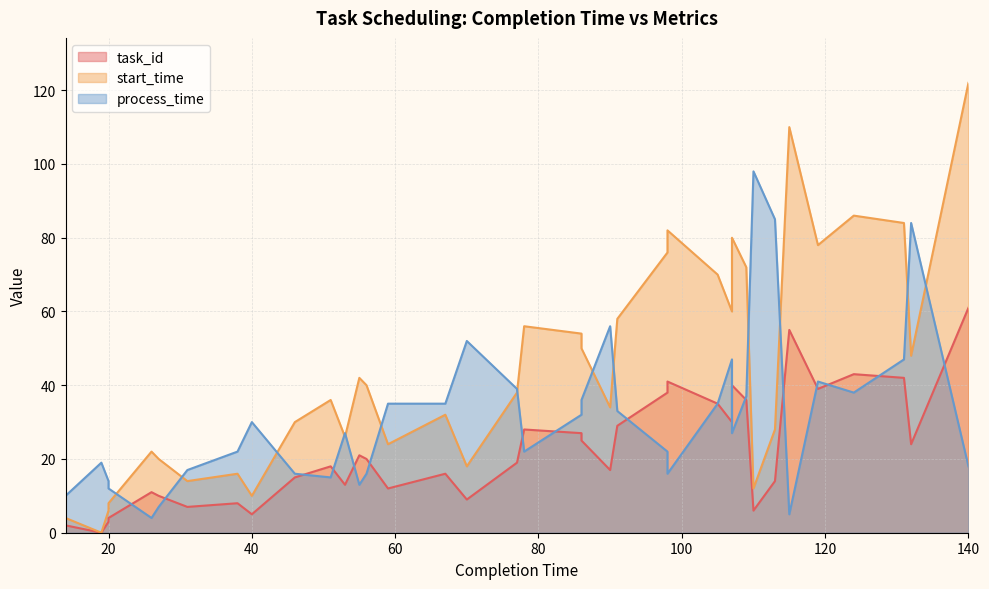

Reading right to left, list all the values displayed in this chart.

task_id: 61	24	42	43	39	55	14	6	36	40	30	35	41	38	29	17	25	27	28	19	9	16	12	20	21	13	18	15	5	8	7	10	11	4	3	0	2	1
start_time: 122	48	84	86	78	110	28	12	72	80	60	70	82	76	58	34	50	54	56	38	18	32	24	40	42	26	36	30	10	16	14	20	22	8	6	0	4	2
process_time: 18	84	47	38	41	5	85	98	37	27	47	35	16	22	33	56	36	32	22	39	52	35	35	16	13	27	15	16	30	22	17	7	4	12	14	19	10	12